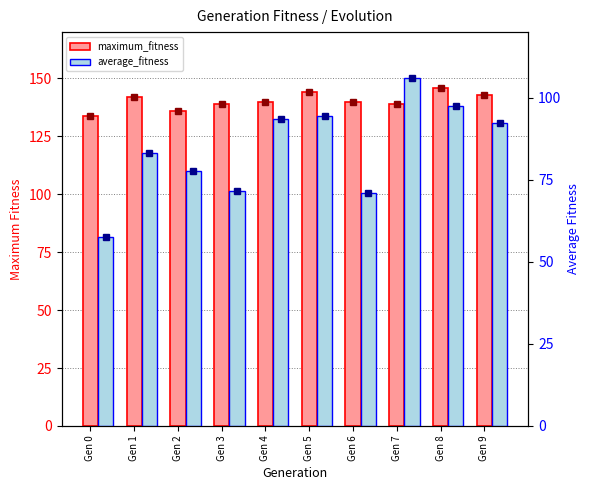

Rank the series at Gen 8 from highest to lowest value.

maximum_fitness, average_fitness